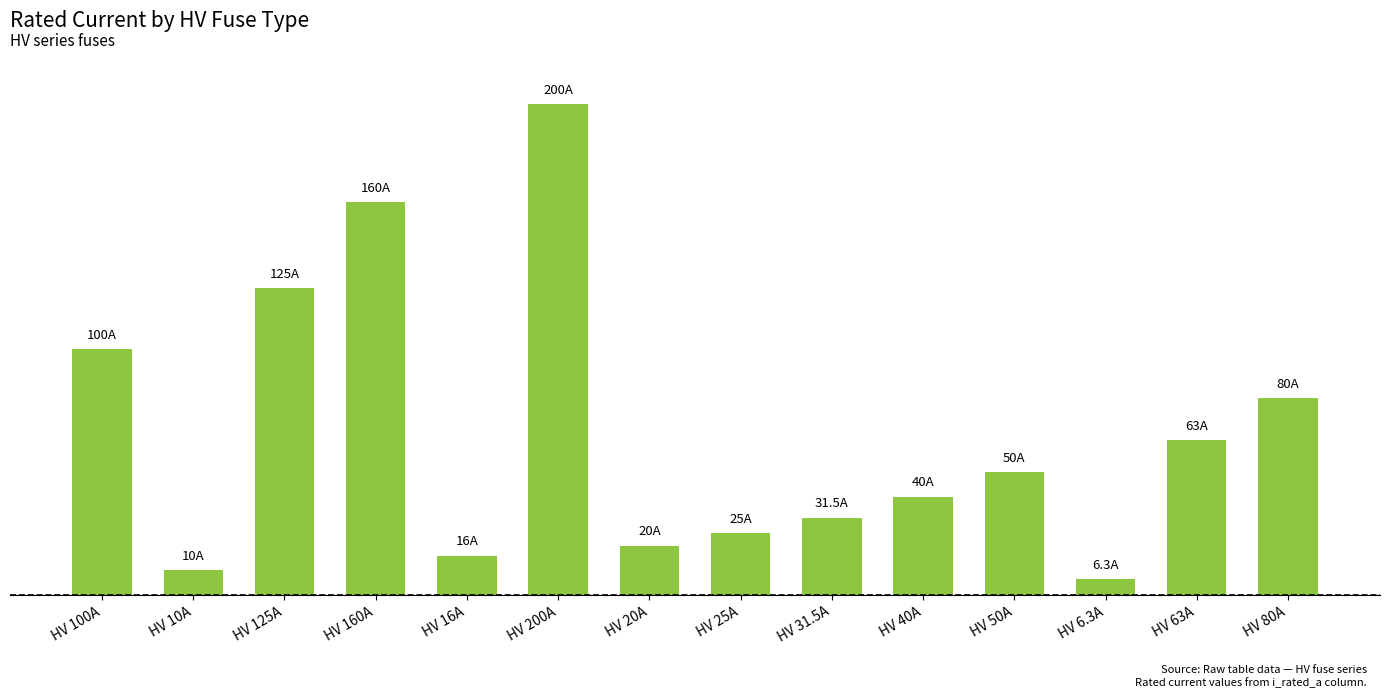

What is the label of the 6th bar from the right?

HV 31.5A